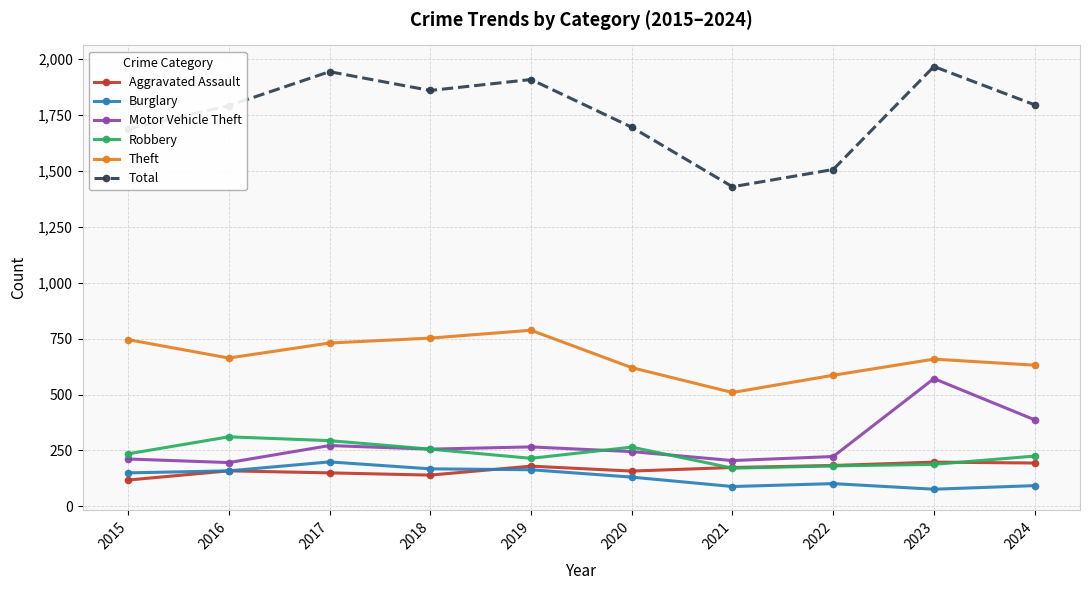

The value of Total at 2022 is 2273. True or false?

False